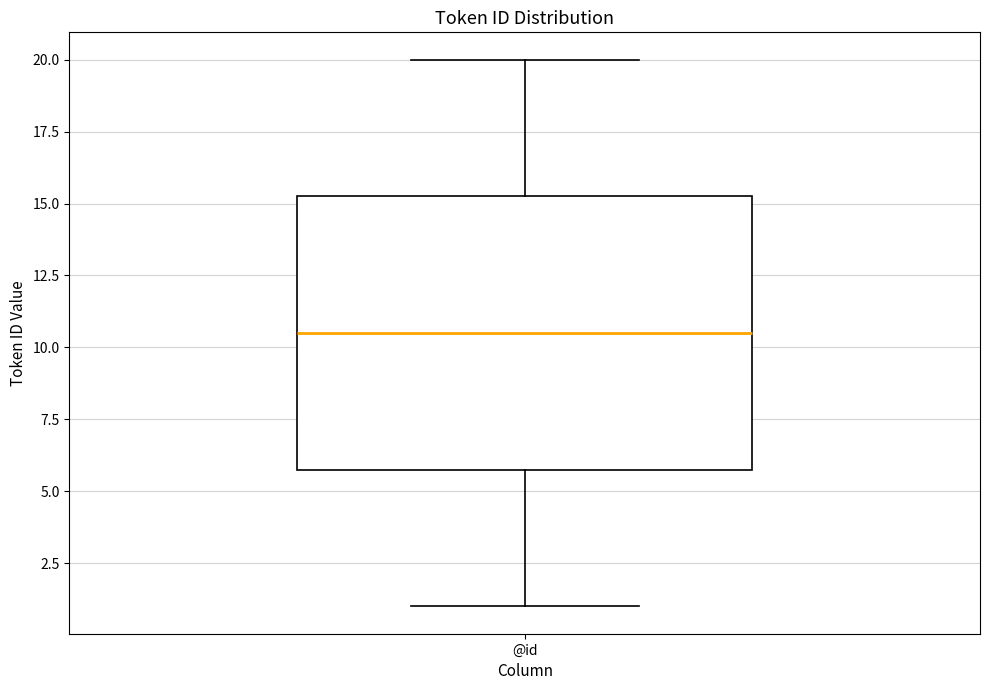

Transcribe this box plot: give where the median line is, the range the box spans, and where the two whiskers end, as read against the y-axis. The values are not printed on the chart, so give them approximately, as read against the axis.

median 10.5, box 6.0 to 15.5, whiskers 1.0 to 20.0